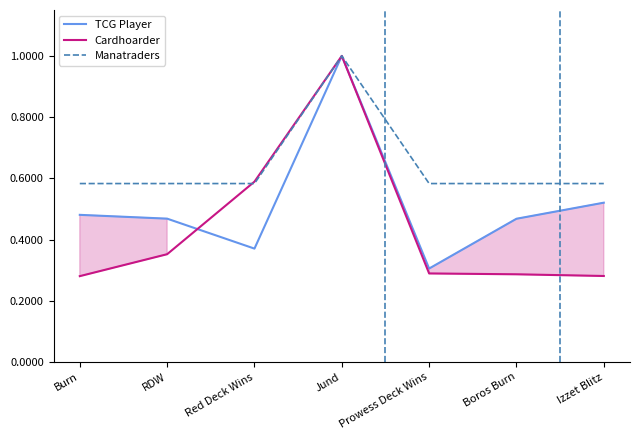

What is the highest value of the Manatraders series?

1.0